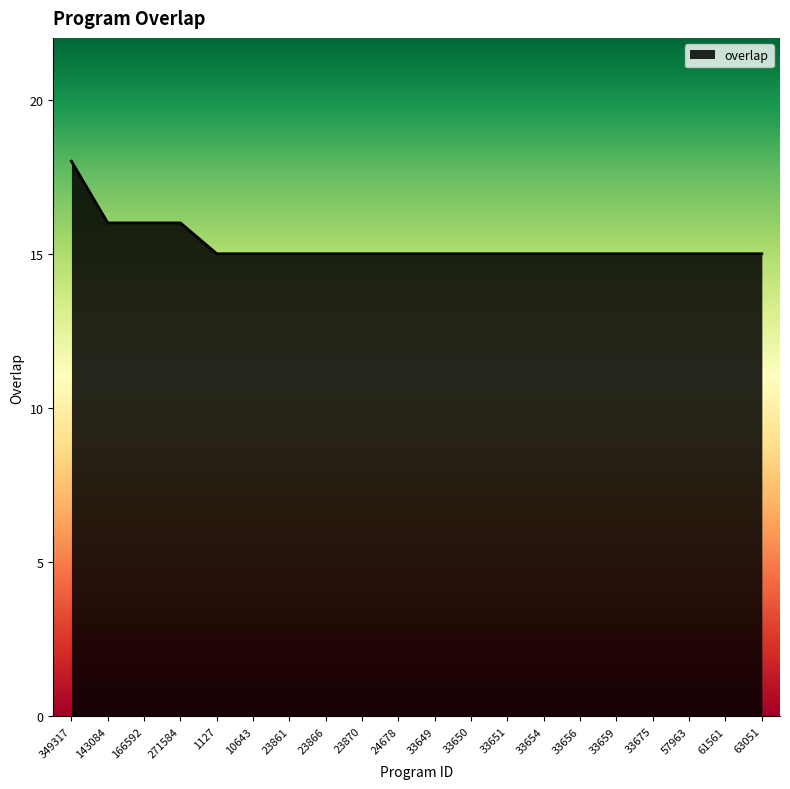

True or false: the data shows 27 at 33649.

False